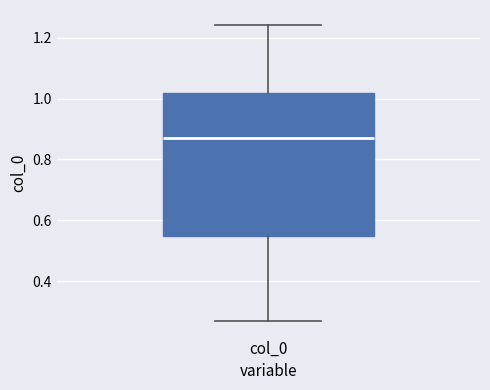

Where does the upper whisker of the box for col_0 end on the y-axis? The values are not printed on the chart, so give them approximately, as read against the axis.

1.24